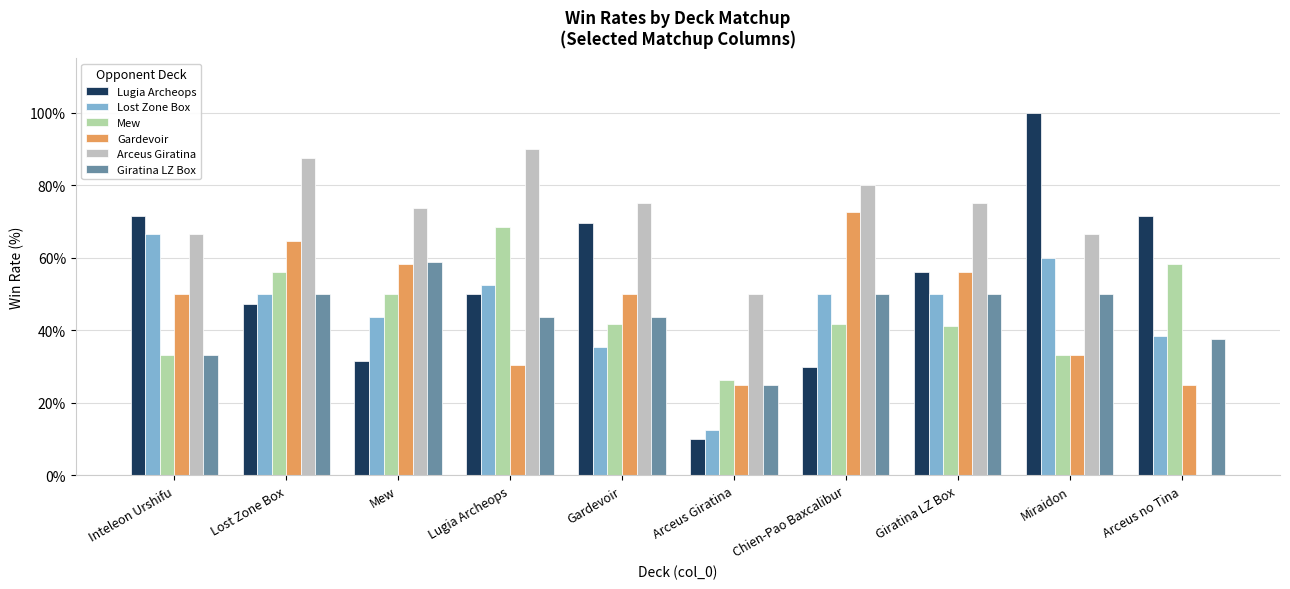

How many groups of bars are there?

10